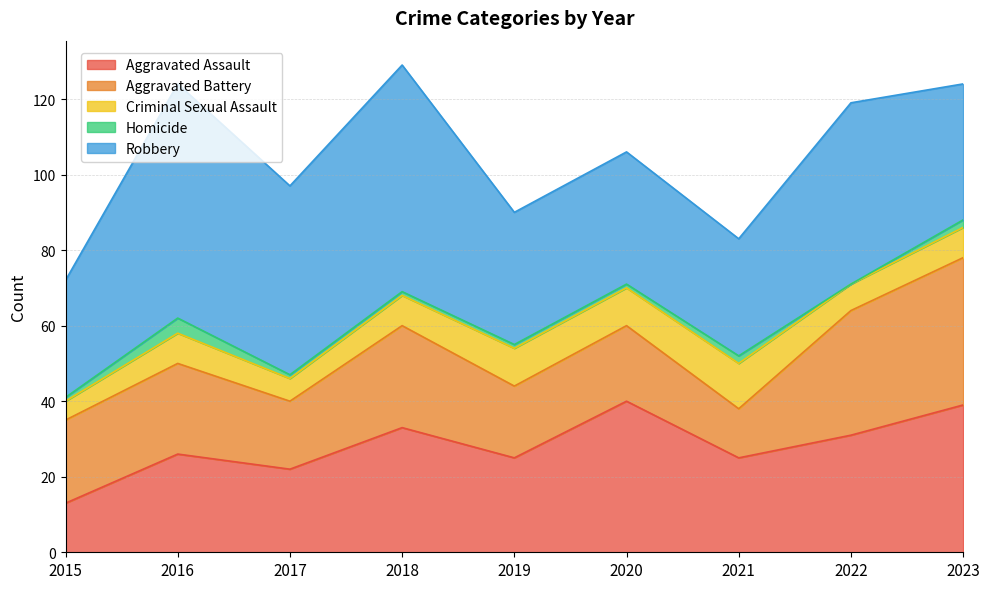

Between 2019 and 2018, which is larger?

2018